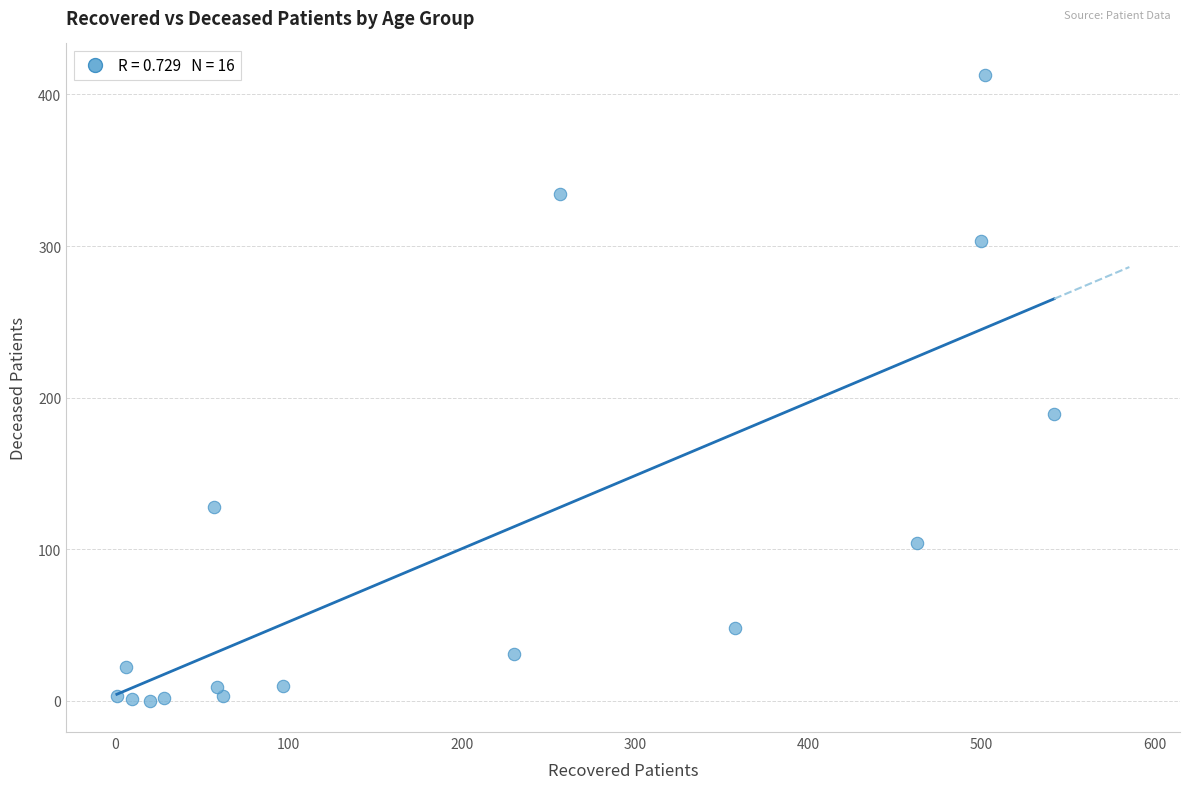

What is the range of Y values (max minus min)?

413